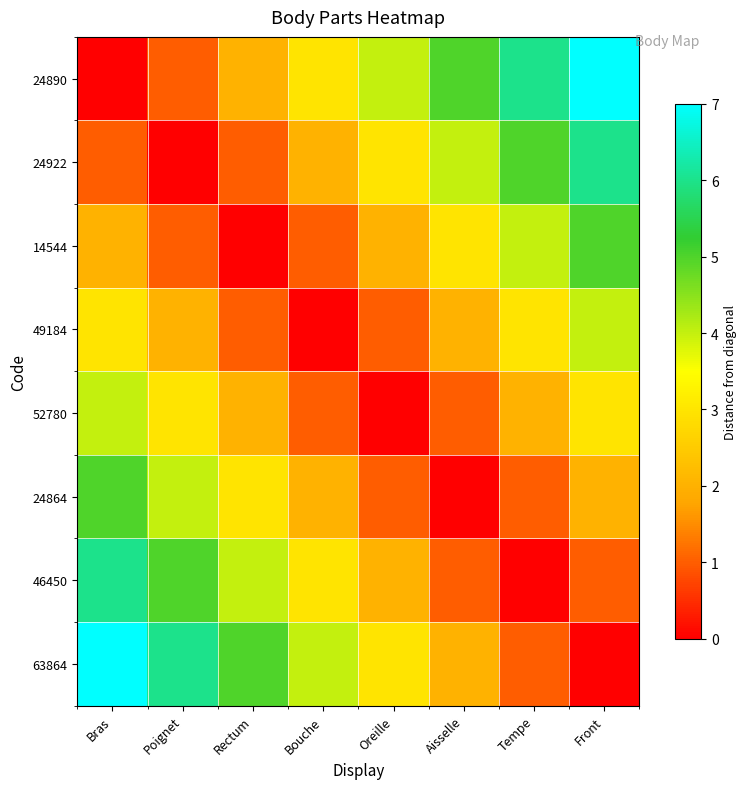

List the series in order of their peak value, lowest first.

49184, 52780, 14544, 24864, 24922, 46450, 24890, 63864